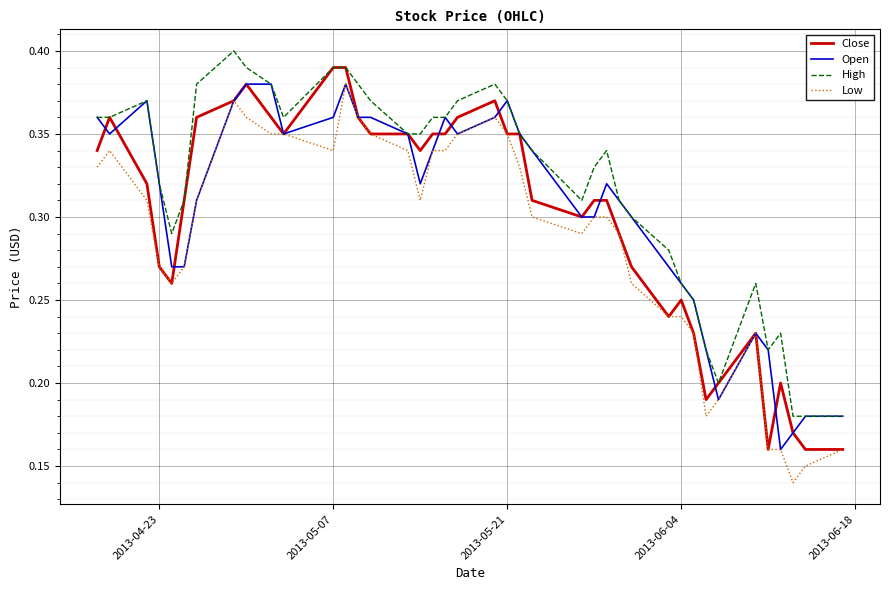

List the series in order of their overall mean, highest first.

High, Open, Close, Low